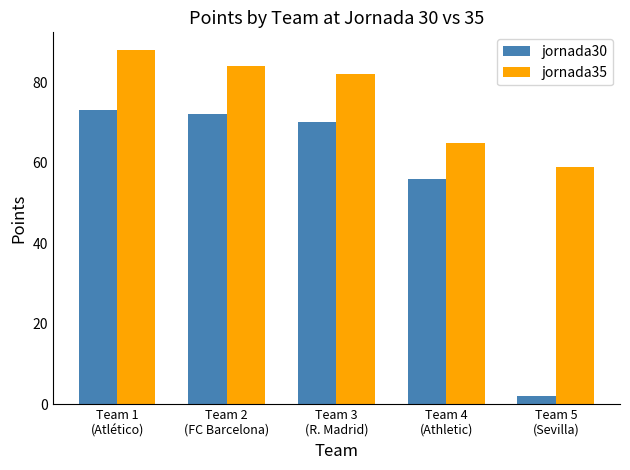

How many groups of bars are there?

5